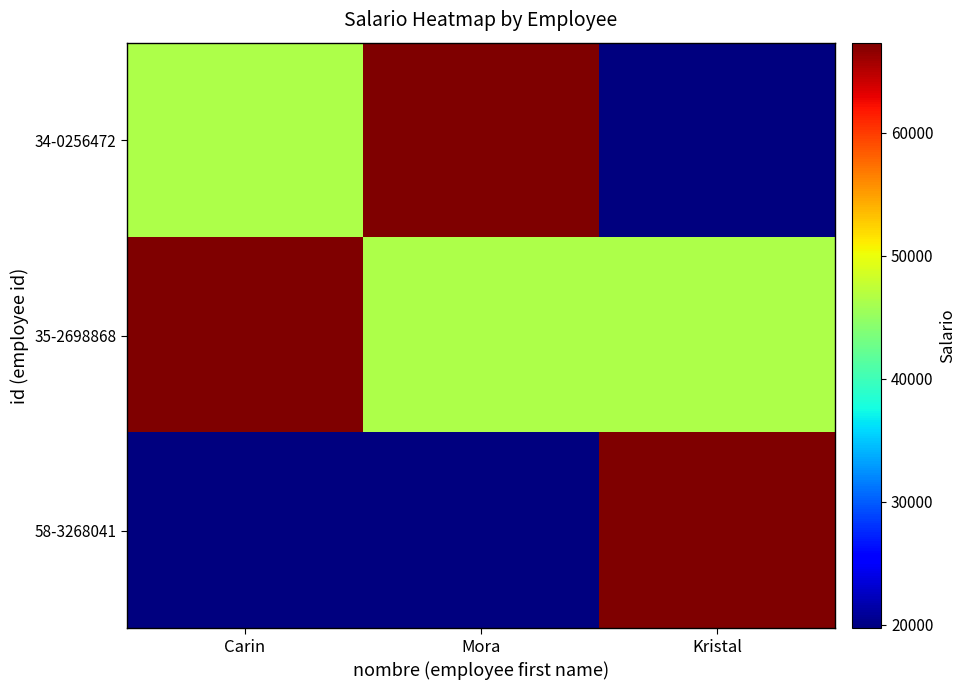

Which has a higher value, Kristal or Carin?

Carin